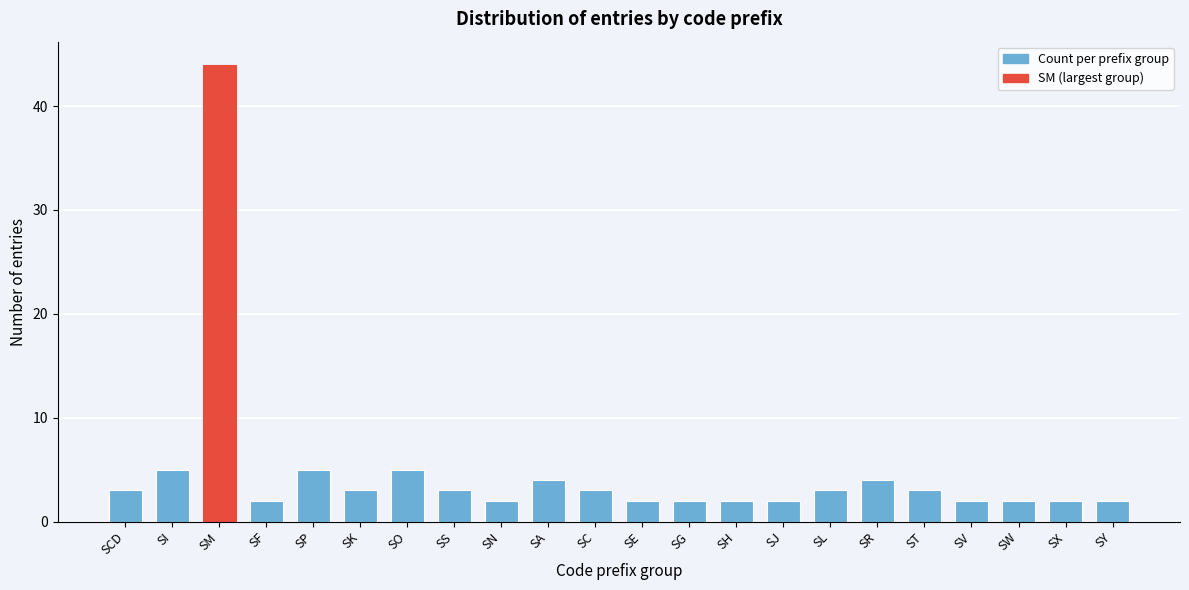

Reading left to right, what are all the values shown in this chart?

SCD=3	SI=5	SM=44	SF=2	SP=5	SK=3	SO=5	SS=3	SN=2	SA=4	SC=3	SE=2	SG=2	SH=2	SJ=2	SL=3	SR=4	ST=3	SV=2	SW=2	SX=2	SY=2